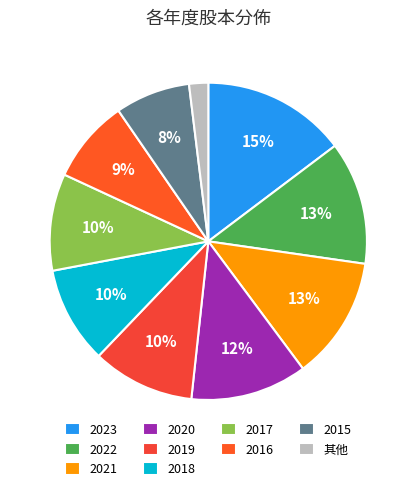

Does 2020 represent more than half of the total?

No